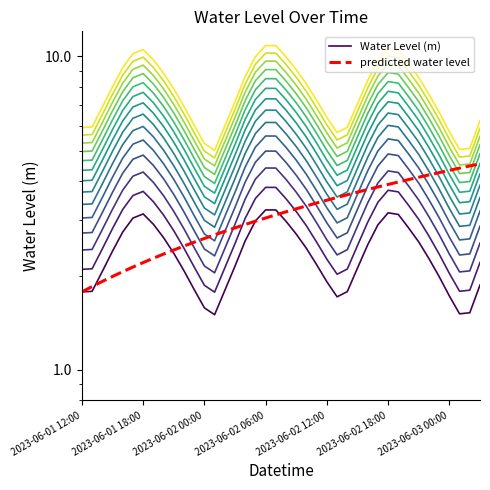

What is the value of the predicted water level point at the 11th from the left?

2.5